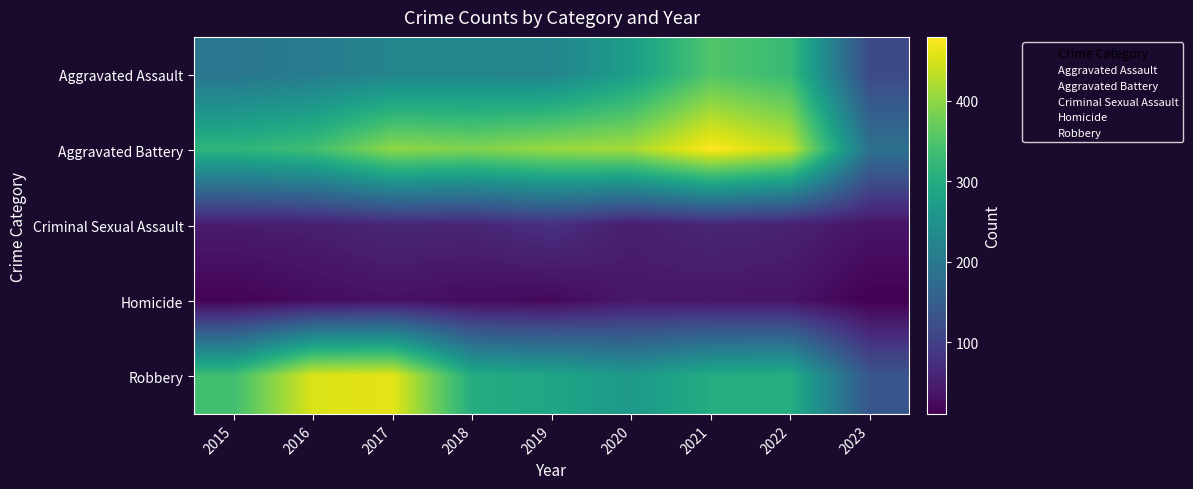

What is the difference between the highest and lowest values at 2016?

428